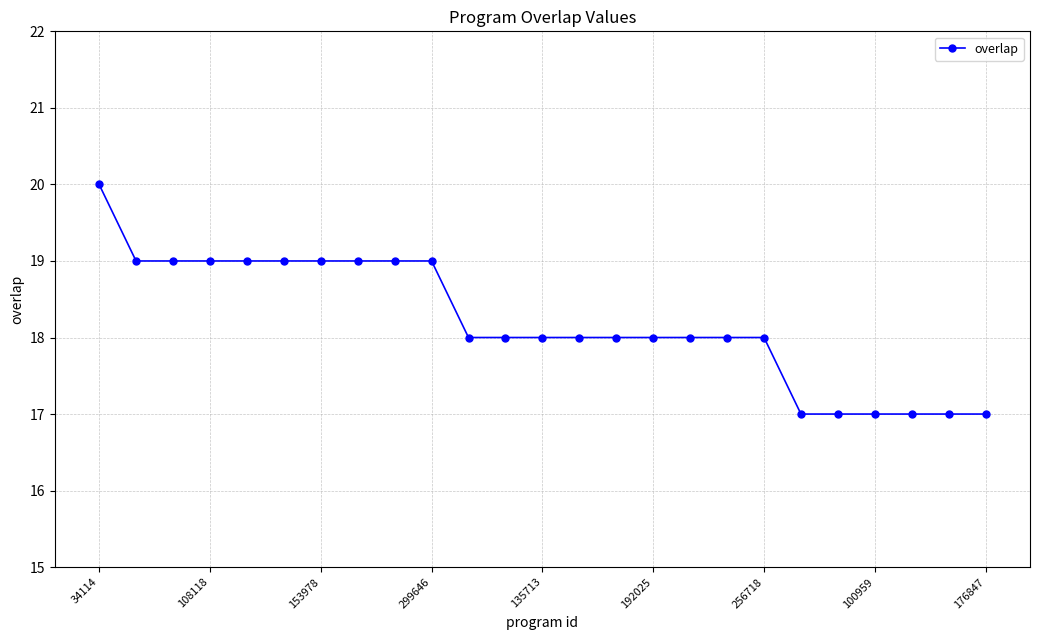

What is the greatest value displayed?

20